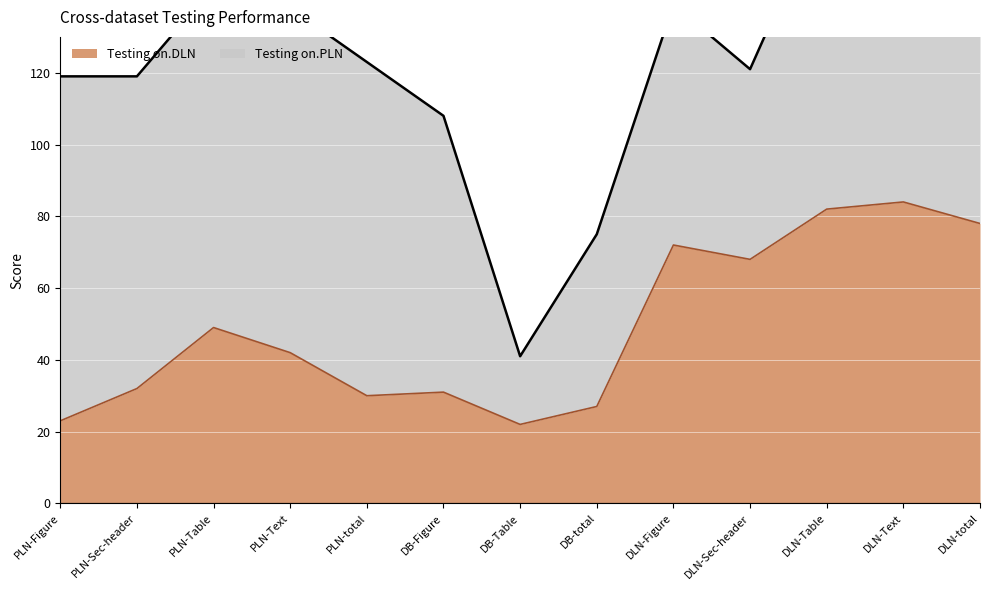

The value of Testing on.DLN at DB-Figure is 51. True or false?

False